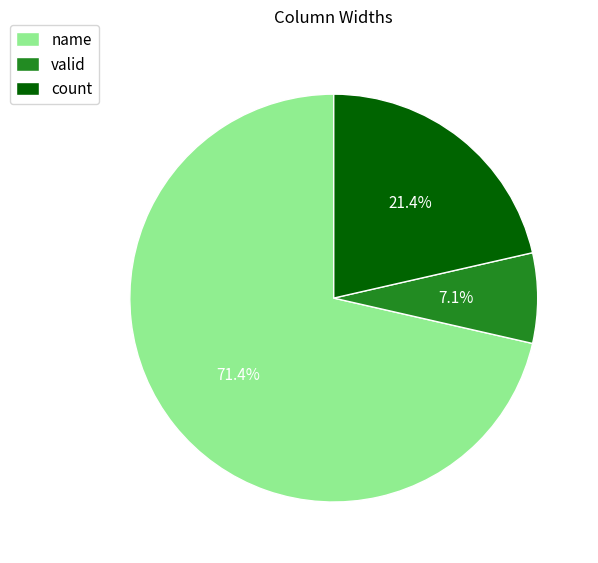

What percentage is the name slice, to the nearest percent?

71%